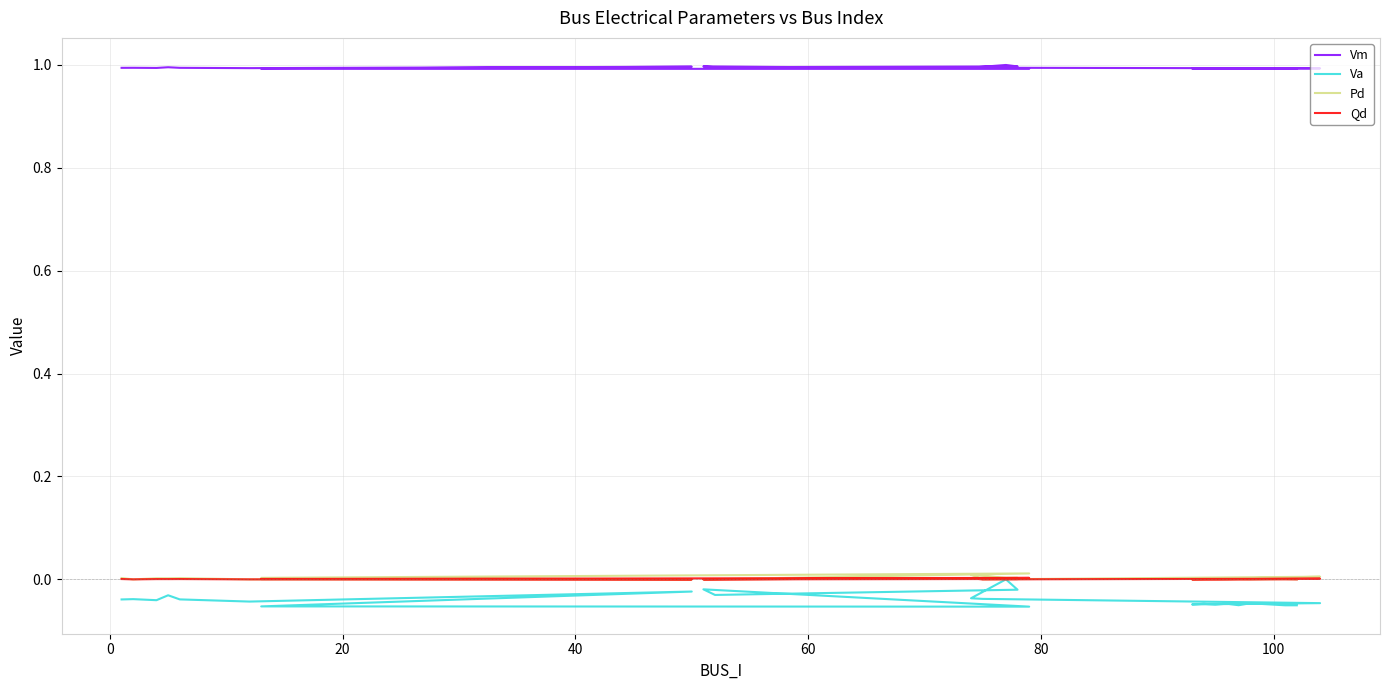

Reading left to right, what are all the values shown in this chart?

Vm: 1.0	1.0	1.0	1.0	1.0	1.0	1.0	1.0	1.0	1.0	1.0	1.0	1.0	1.0	1.0	1.0	1.0	1.0	1.0	1.0	1.0	1.0	1.0	1.0
Va: -0.0	-0.0	-0.0	-0.0	-0.0	-0.0	-0.0	-0.1	-0.1	-0.0	-0.0	-0.0	0.0	-0.0	-0.0	-0.0	-0.0	-0.0	-0.0	-0.0	-0.1	-0.0	-0.1	-0.1
Pd: 0.0	0.0	0.0	0.0	0.0	0.0	0.0	0.0	0.0	0.0	0.0	0.0	0.0	0.0	0.0	0.0	0.0	0.0	0.0	0.0	0.0	0.0	0.0	0.0
Qd: 0.0	0.0	0.0	0.0	0.0	0.0	0.0	0.0	0.0	0.0	0.0	0.0	0.0	0.0	0.0	0.0	0.0	0.0	0.0	0.0	0.0	0.0	0.0	0.0